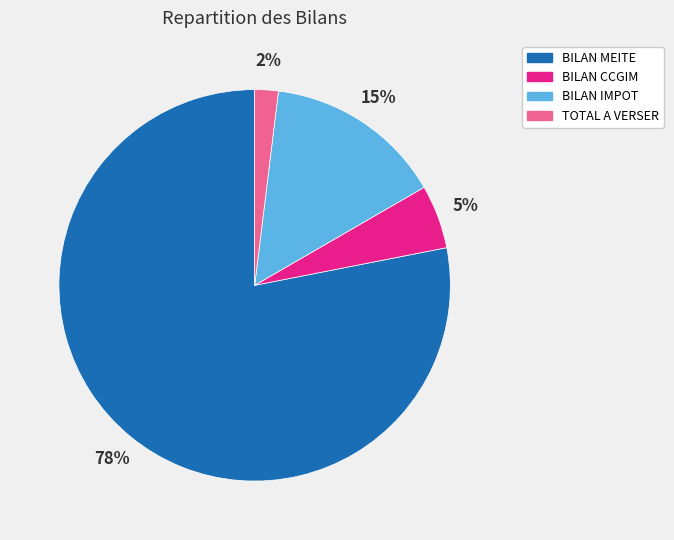

Is it true that BILAN MEITE is 78% of the pie?

True